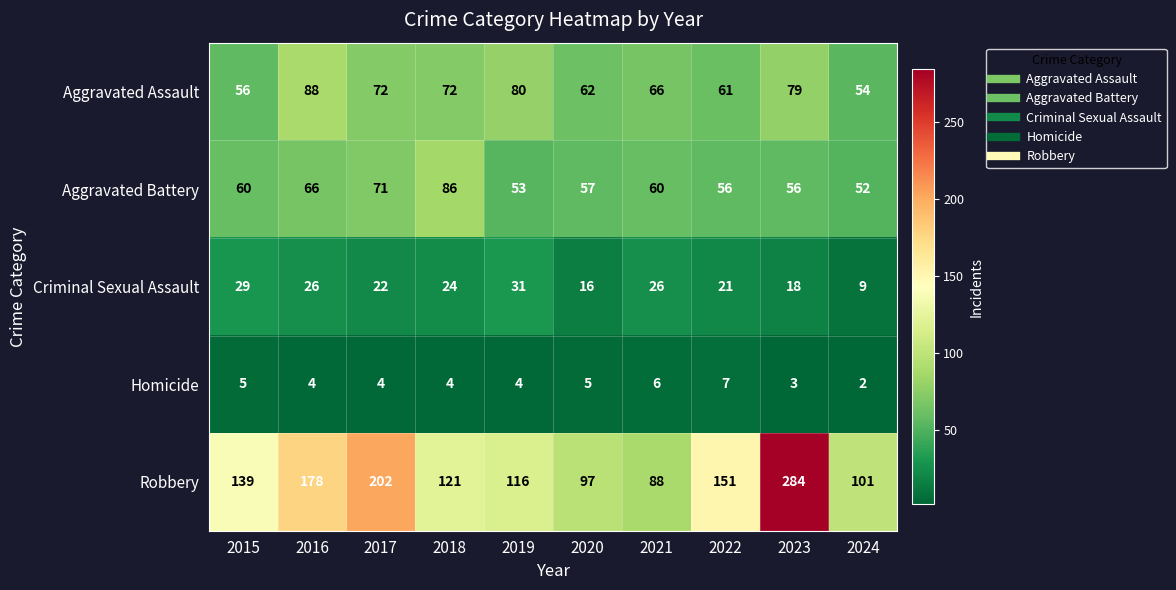

Is the value of Homicide at 2024 greater than the value of Aggravated Assault at 2023?

No